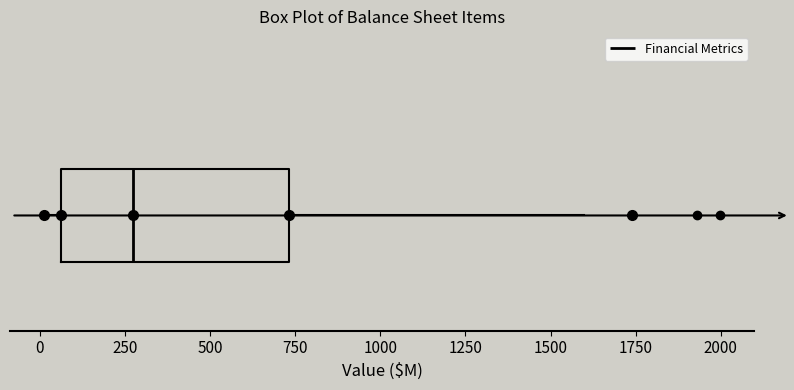

Read this box plot against the x-axis: the position of the median line, the range covered by the box, and the ends of both whiskers. The values are not printed on the chart, so give them approximately, as read against the axis.

median 250, box 50 to 750, whiskers 0 to 1600